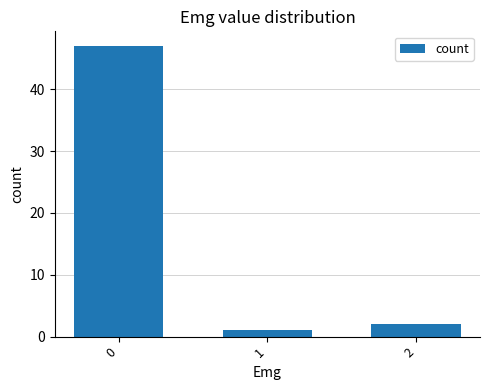

What is the value of the 3rd bar from the left?

2